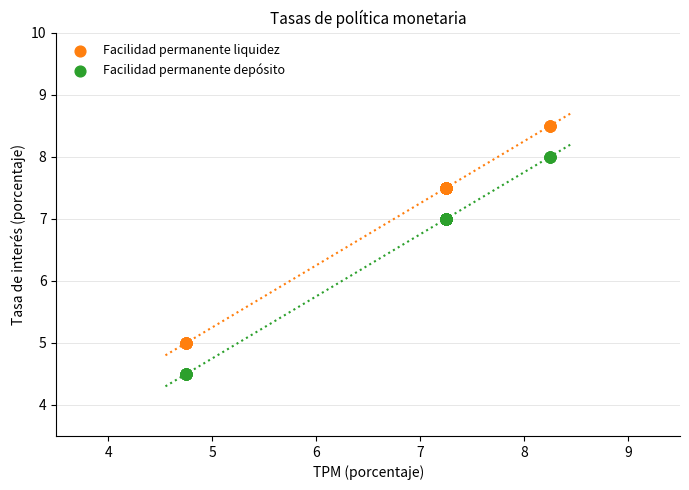

Which series reaches the minimum Y coordinate?

Facilidad permanente depósito